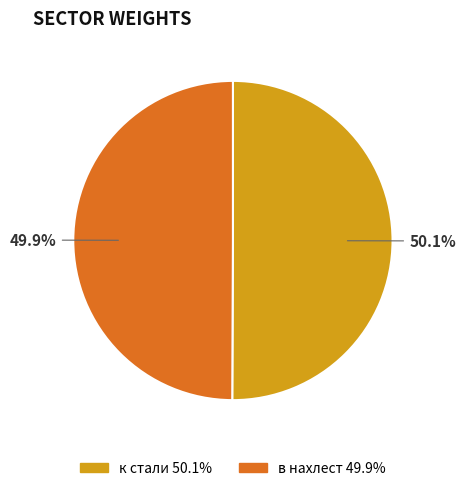

What percentage is the в нахлест slice, to the nearest percent?

50%